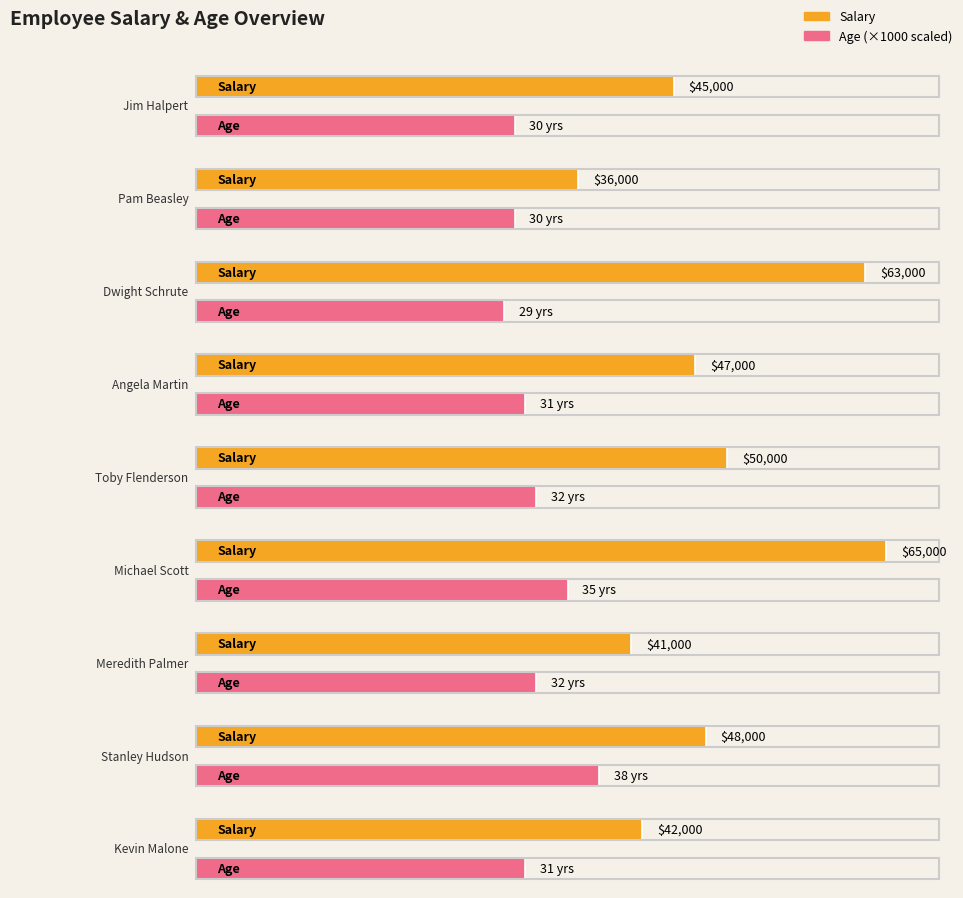

List the labels in order of value, largest first.

Michael Scott, Dwight Schrute, Toby Flenderson, Stanley Hudson, Angela Martin, Jim Halpert, Kevin Malone, Meredith Palmer, Pam Beasley